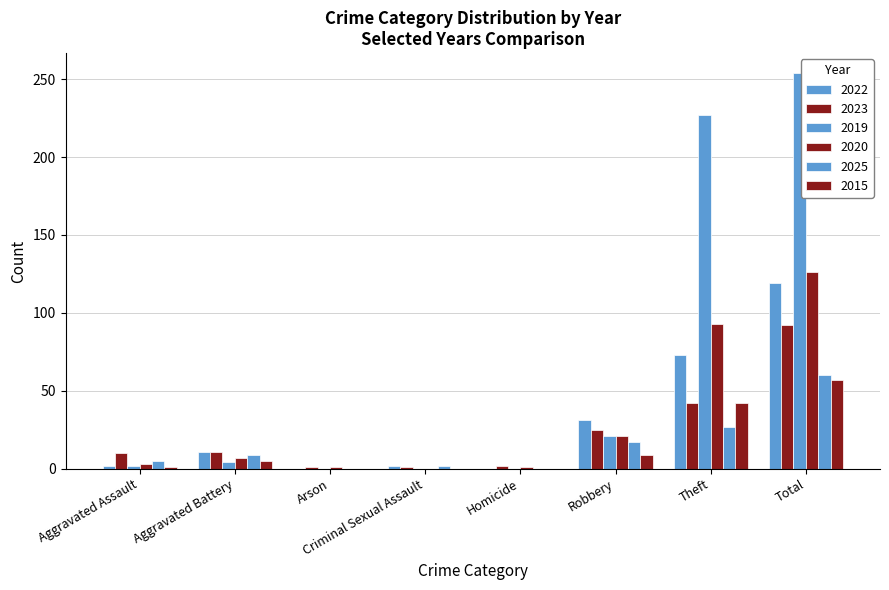

Rank the series by their maximum value, from highest to lowest.

2019, 2020, 2022, 2023, 2025, 2015